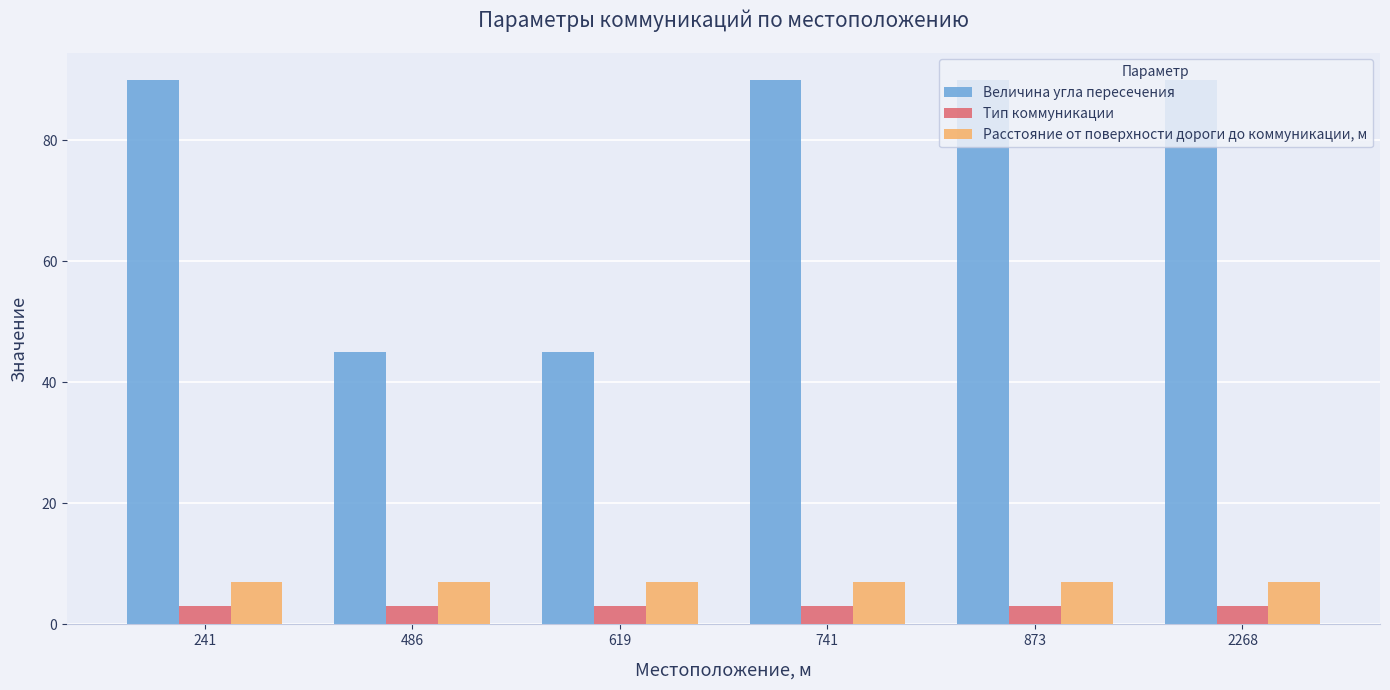

Which series has the largest total across all categories?

Величина угла пересечения